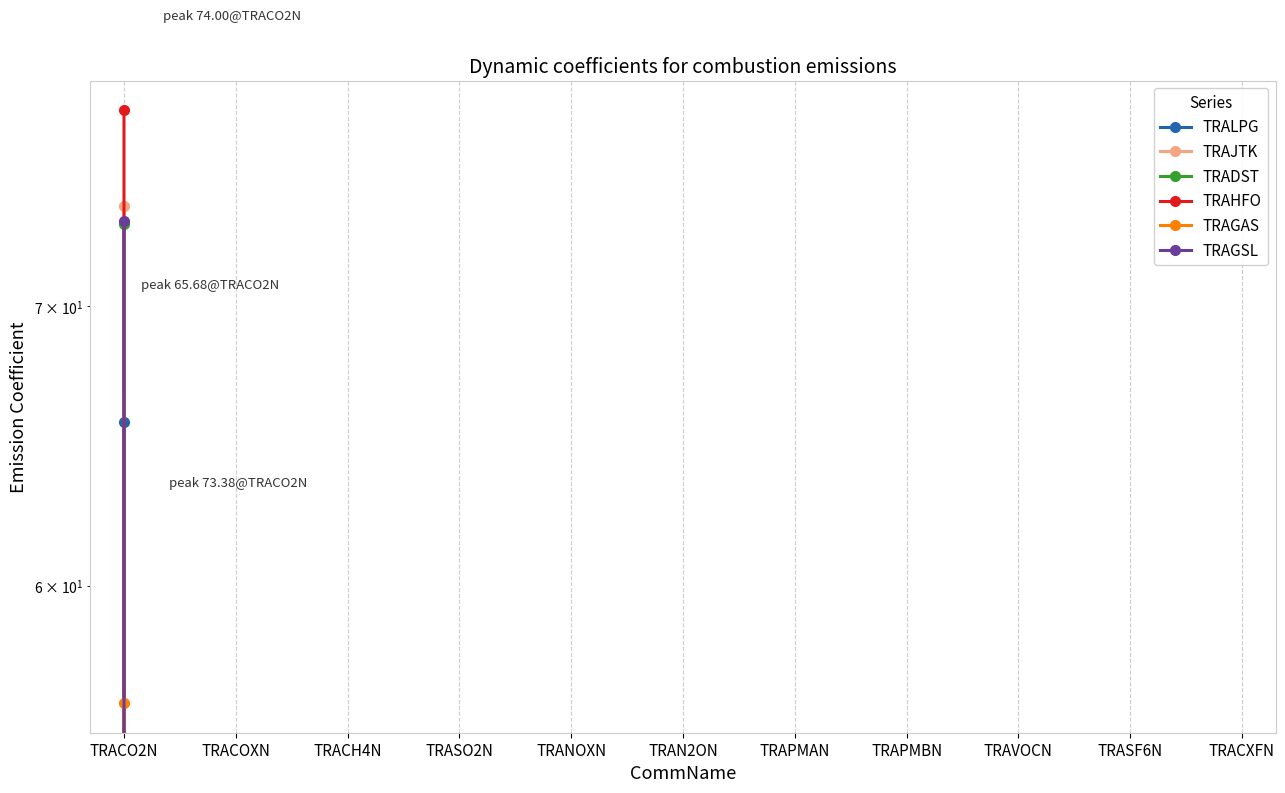

Where is TRAGSL nearest to the value 36?

TRACOXN